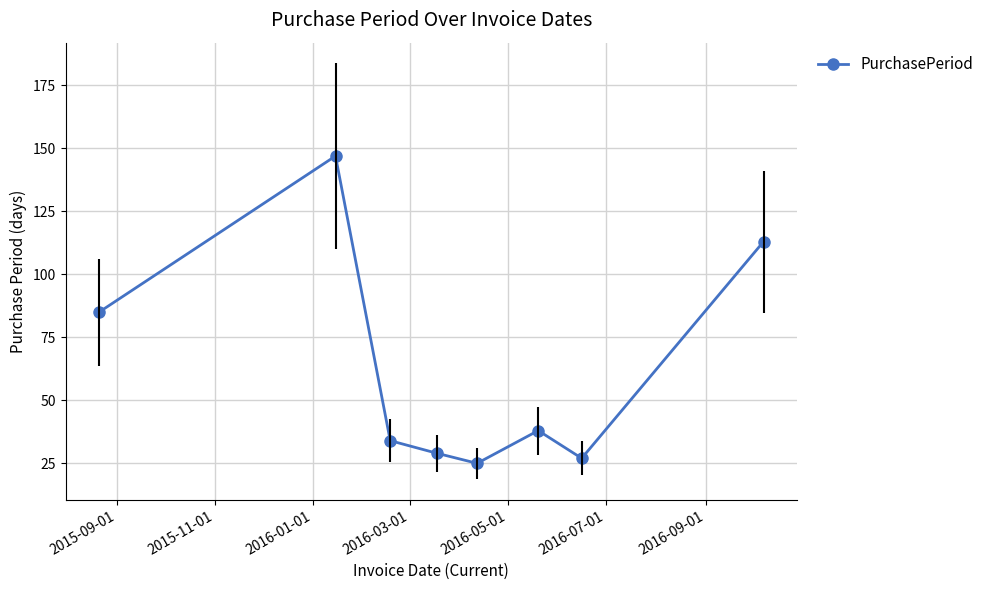

What is the value of the 5th point from the left?

25